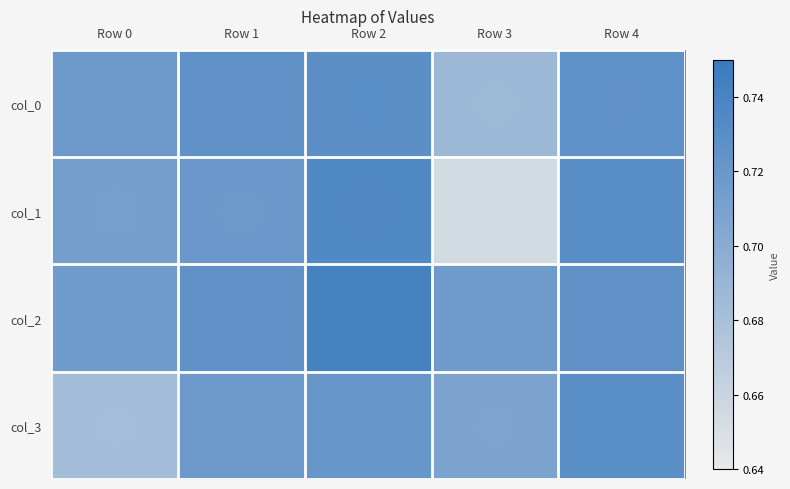

Rank the series at Row 4 from highest to lowest value.

col_1, col_3, col_0, col_2